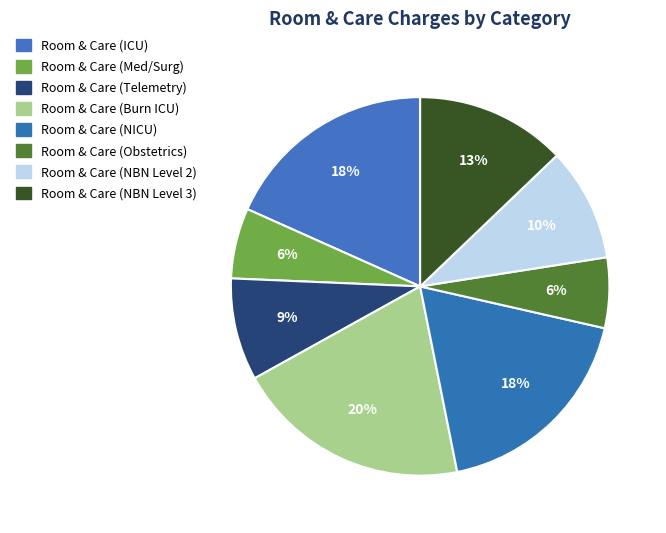

Rank the categories by value from highest to lowest.

Room & Care (Burn ICU), Room & Care (ICU), Room & Care (NICU), Room & Care (NBN Level 3), Room & Care (NBN Level 2), Room & Care (Telemetry), Room & Care (Med/Surg), Room & Care (Obstetrics)